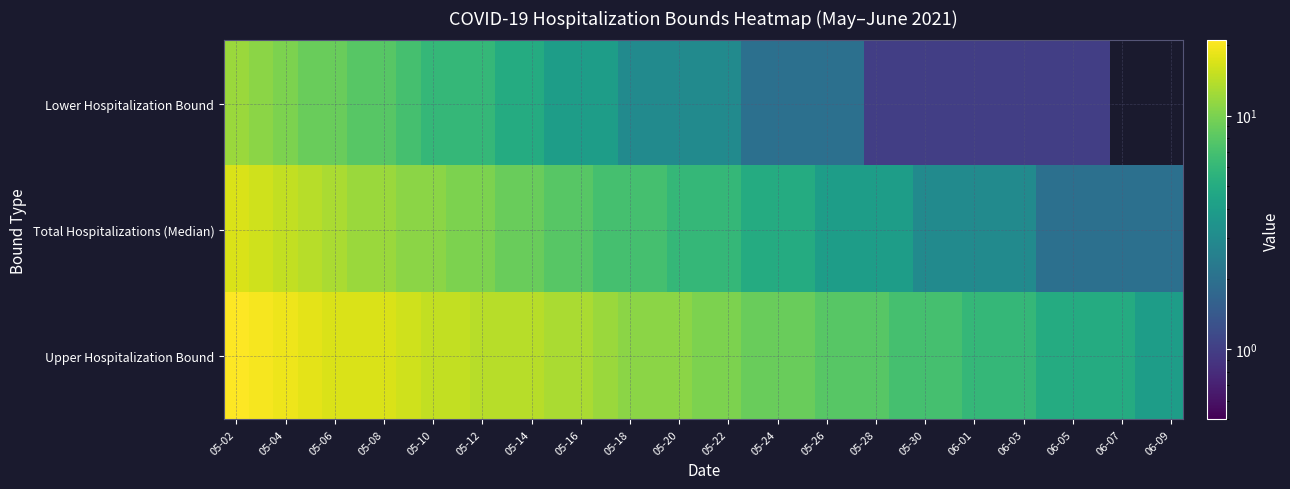

Count the number of categories in the chart.

39